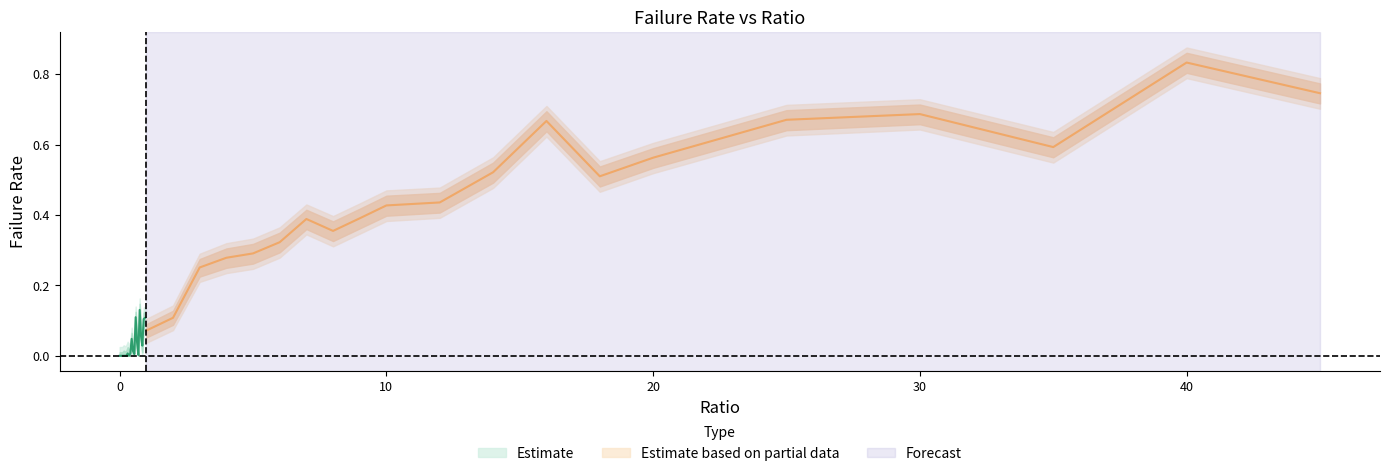

What is the difference between the maximum and minimum values in the failRate_lower2 series?

0.8